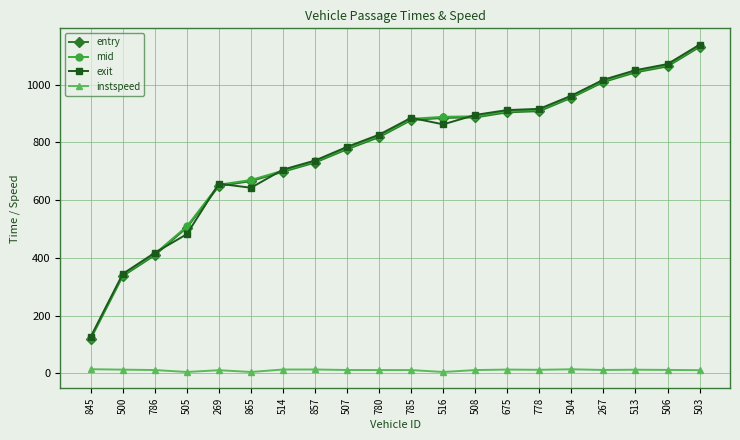

How many categories are shown in the chart?

20